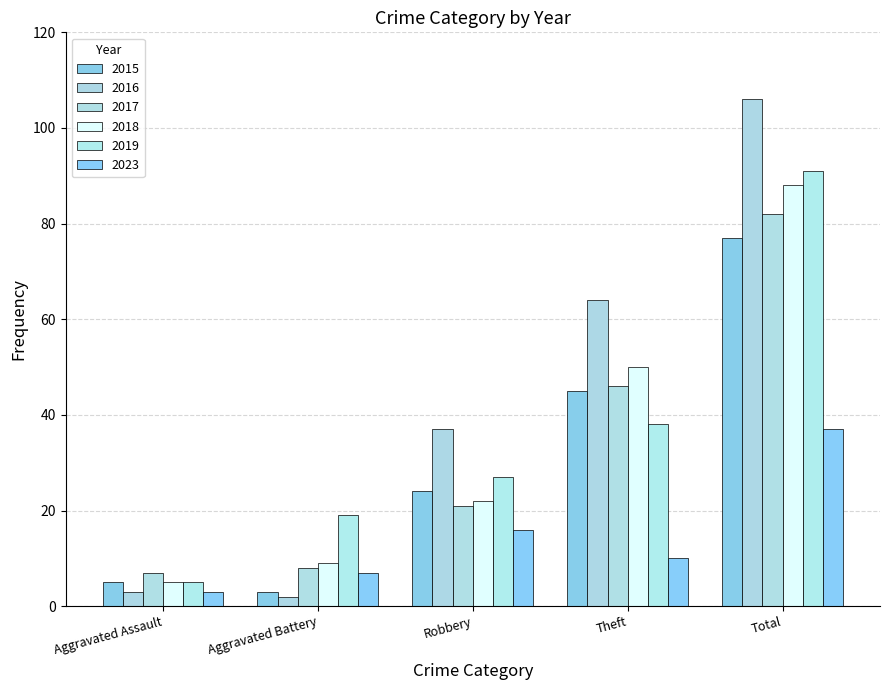

What is the difference between the highest and lowest values at Theft?

54